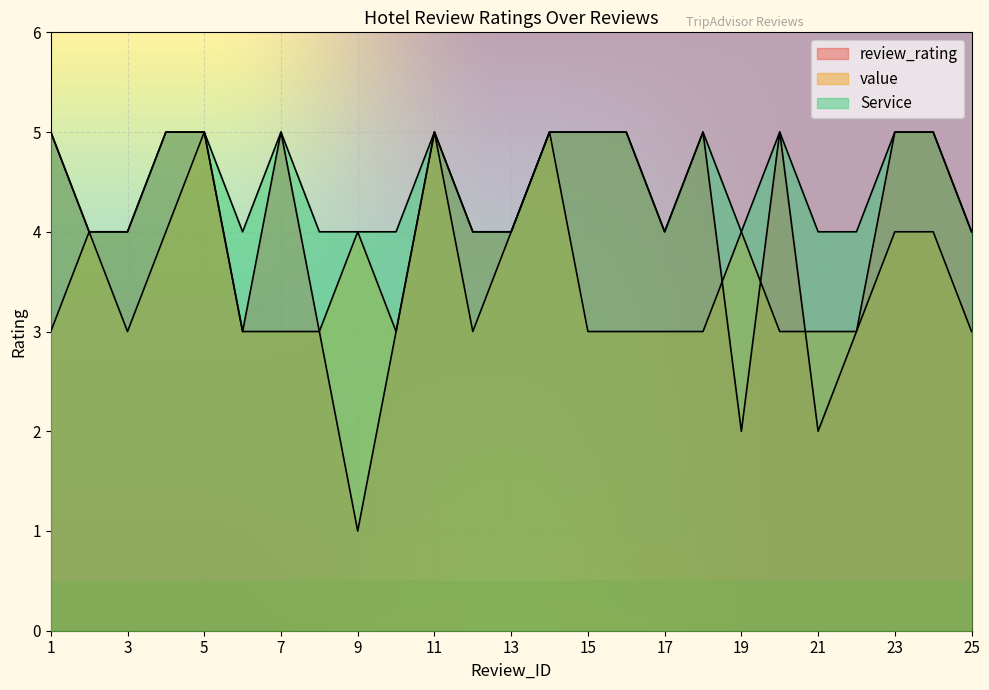

Reading left to right, extract all data points from this chart.

review_rating: 1=5	2=4	3=4	4=5	5=5	6=3	7=5	8=3	9=1	10=3	11=5	12=4	13=4	14=5	15=5	16=5	17=4	18=5	19=2	20=5	21=2	22=3	23=5	24=5	25=4
value: 1=3	2=4	3=3	4=4	5=5	6=3	7=3	8=3	9=4	10=3	11=5	12=3	13=4	14=5	15=3	16=3	17=3	18=3	19=4	20=3	21=3	22=3	23=4	24=4	25=3
Service: 1=5	2=4	3=4	4=5	5=5	6=4	7=5	8=4	9=4	10=4	11=5	12=4	13=4	14=5	15=5	16=5	17=4	18=5	19=4	20=5	21=4	22=4	23=5	24=5	25=4